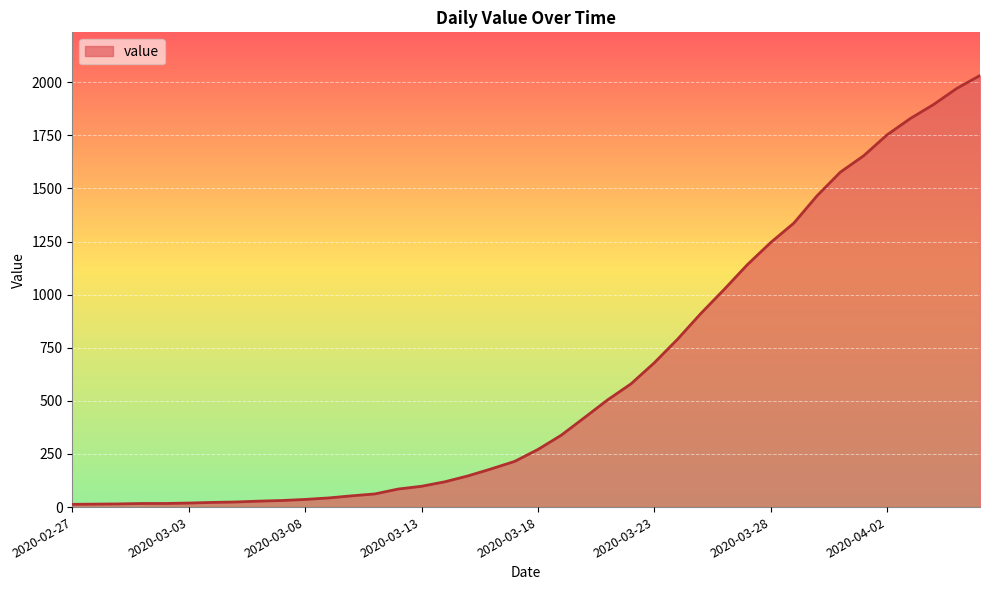

What is the difference between the maximum and minimum values?

2019